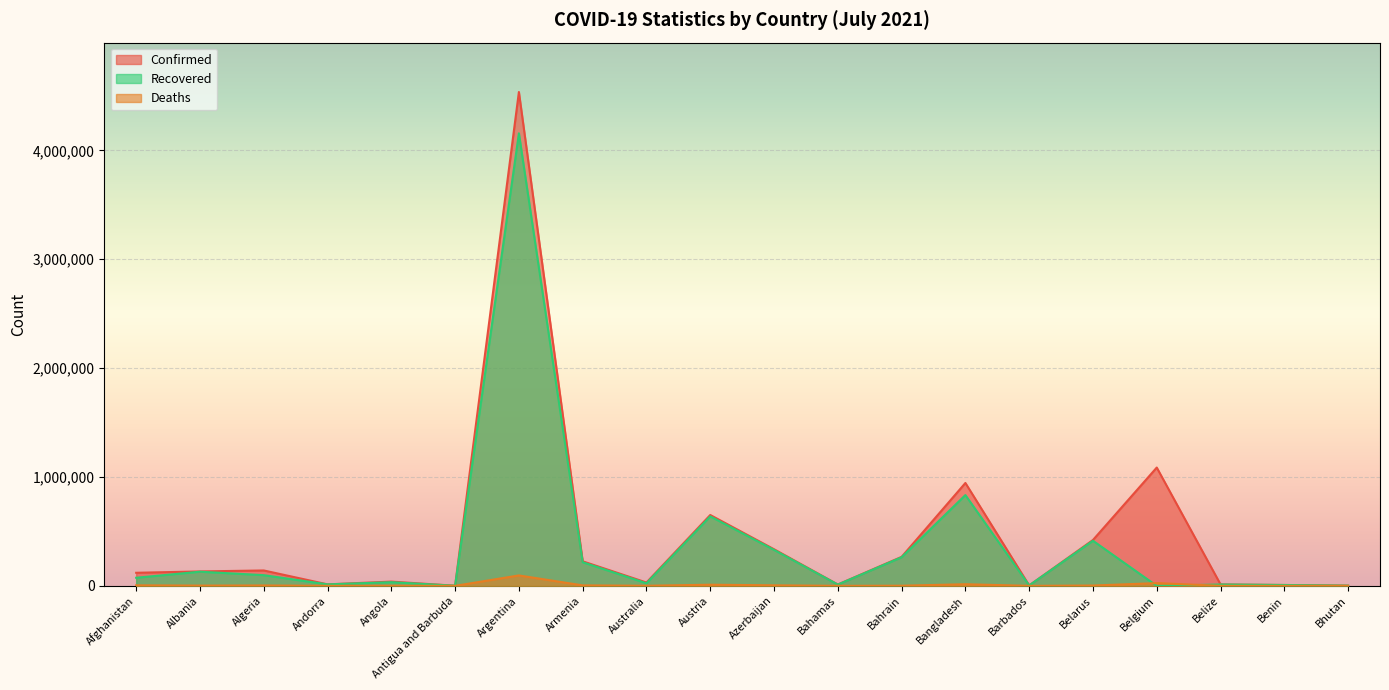

Rank the series at Austria from lowest to highest value.

Deaths, Recovered, Confirmed